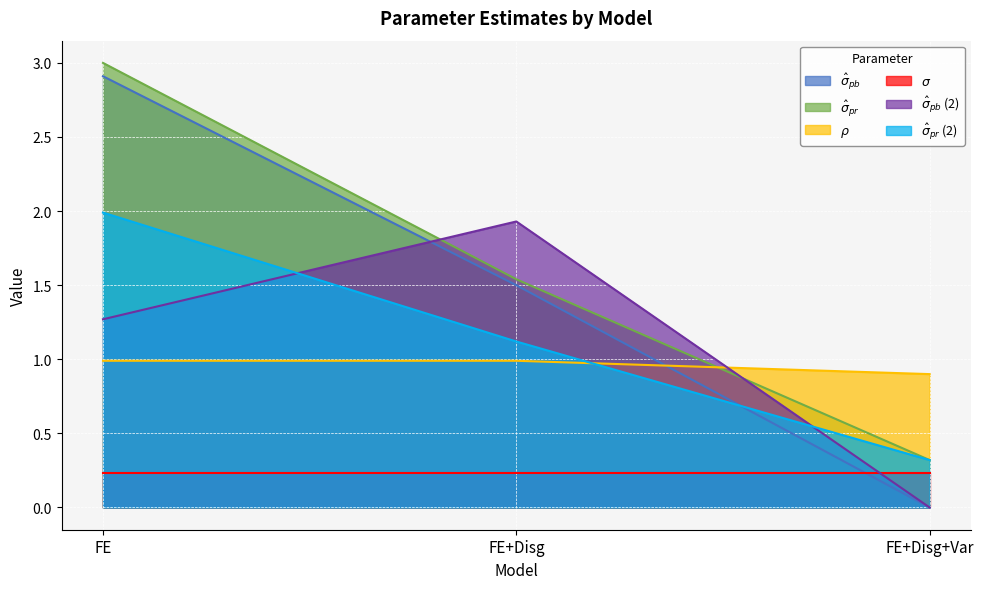

At which label does $\hat{\sigma}_{pr}$ reach its minimum?

FE+Disg+Var